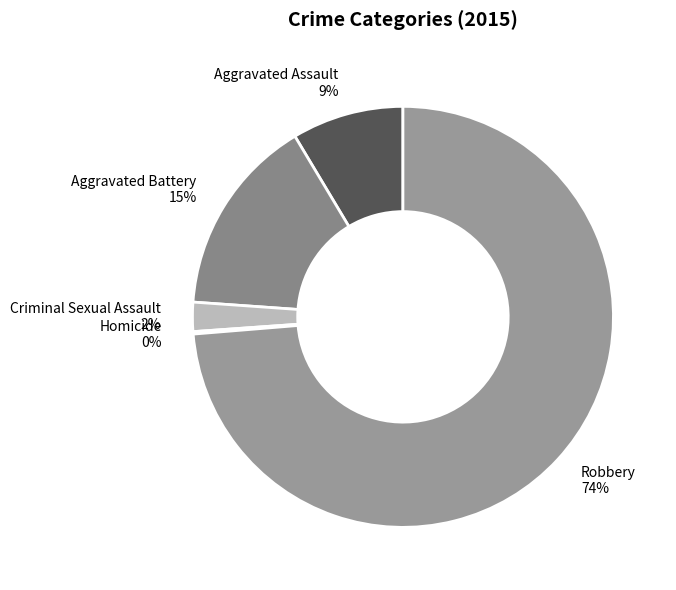

Which has a higher value, Robbery or Aggravated Assault?

Robbery